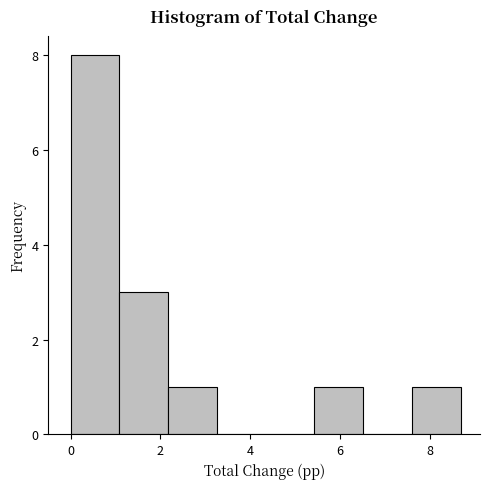

How tall is the bar that spans 1.0 to 2.2 on the x-axis? Neither the bar edges nor the heights are printed on the chart, so give them approximately, as read against the axes.

3